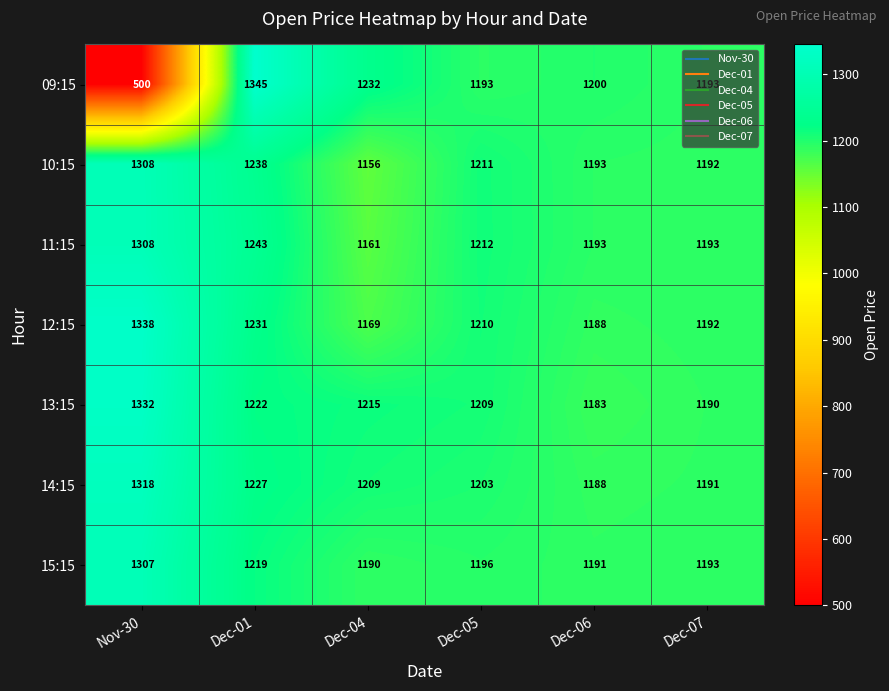

Where does the 14:15 series first go above 1209?

Nov-30